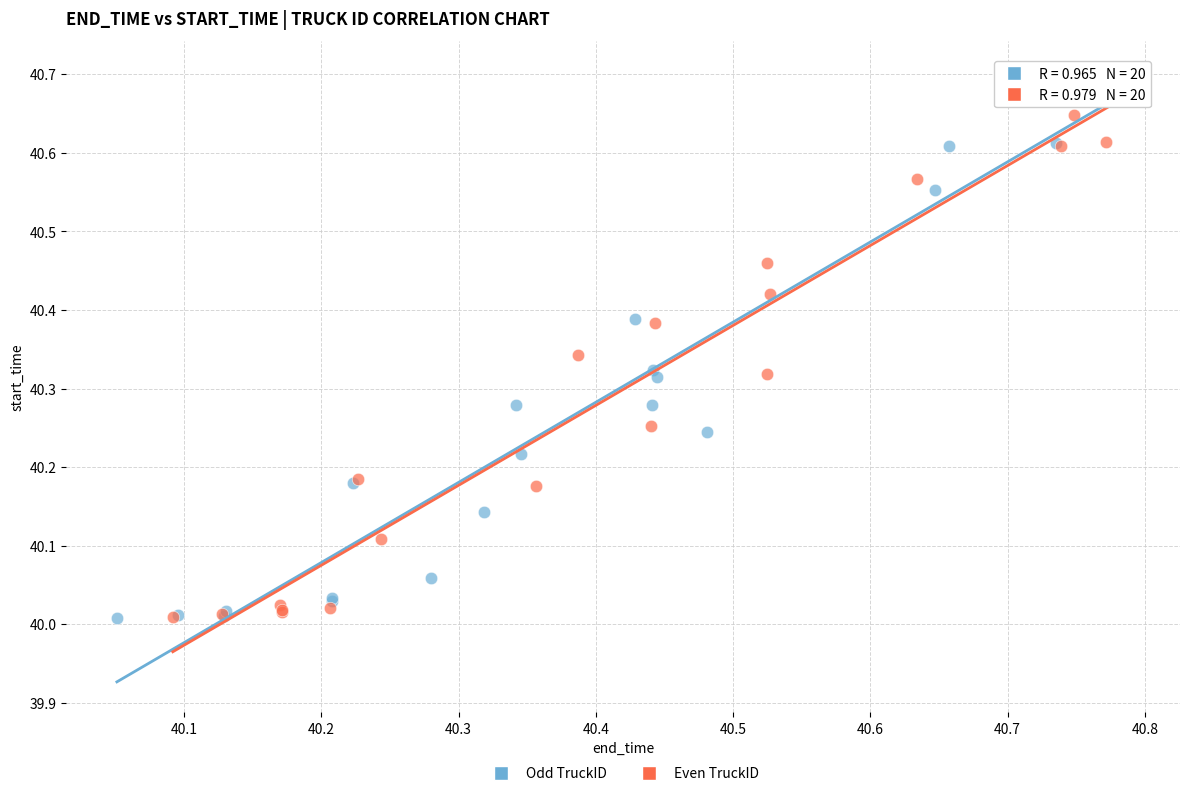

Which series has the widest spread of Y values?

Odd TruckID